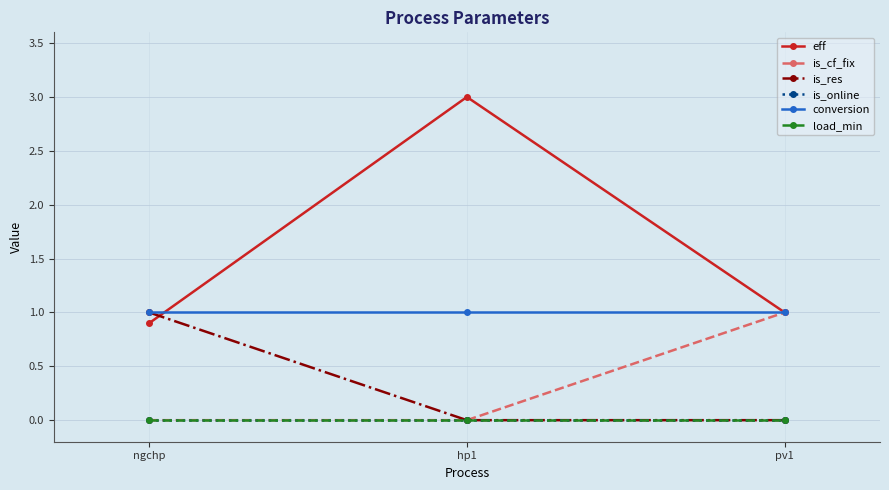

Does the chart have visible grid lines?

Yes